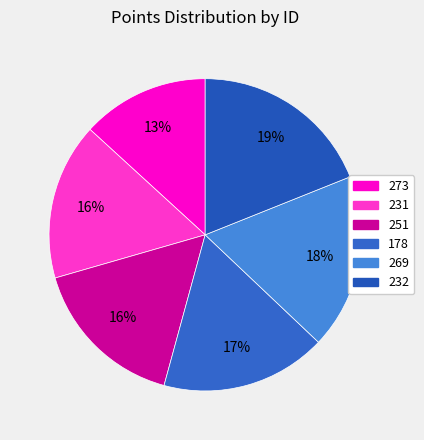

What is the change in value from 251 to 178?

+49